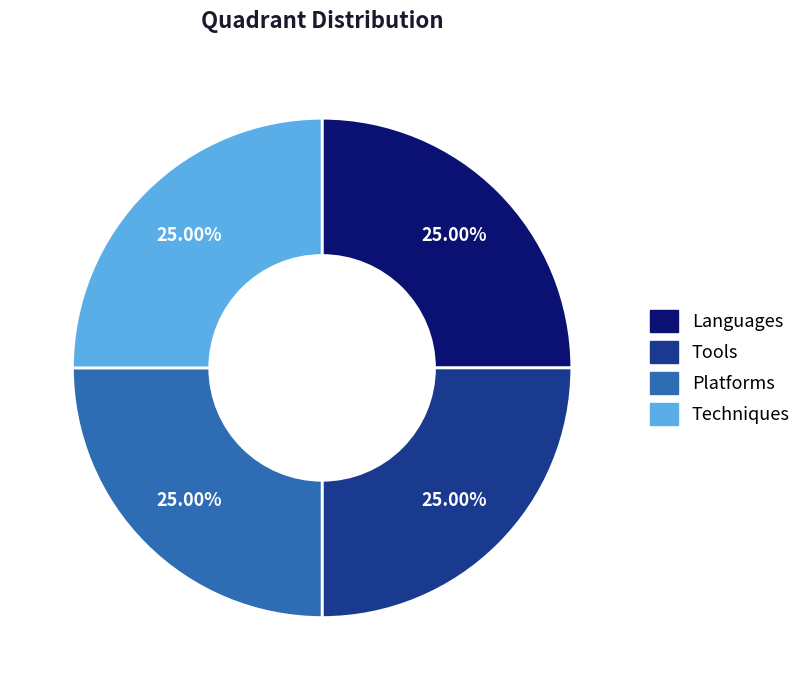

Is Techniques the majority of the pie?

No